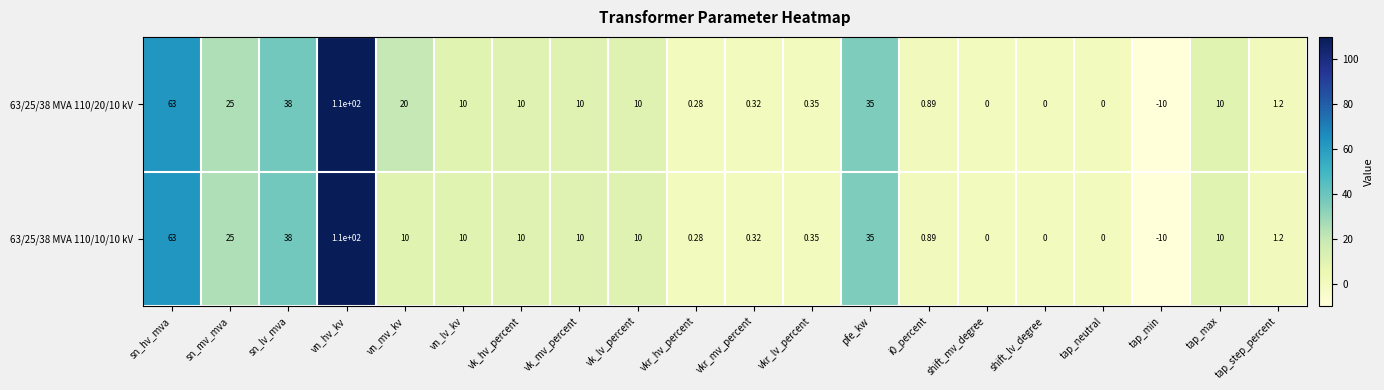

At which label is 63/25/38 MVA 110/20/10 kV closest to 50?

sn_lv_mva